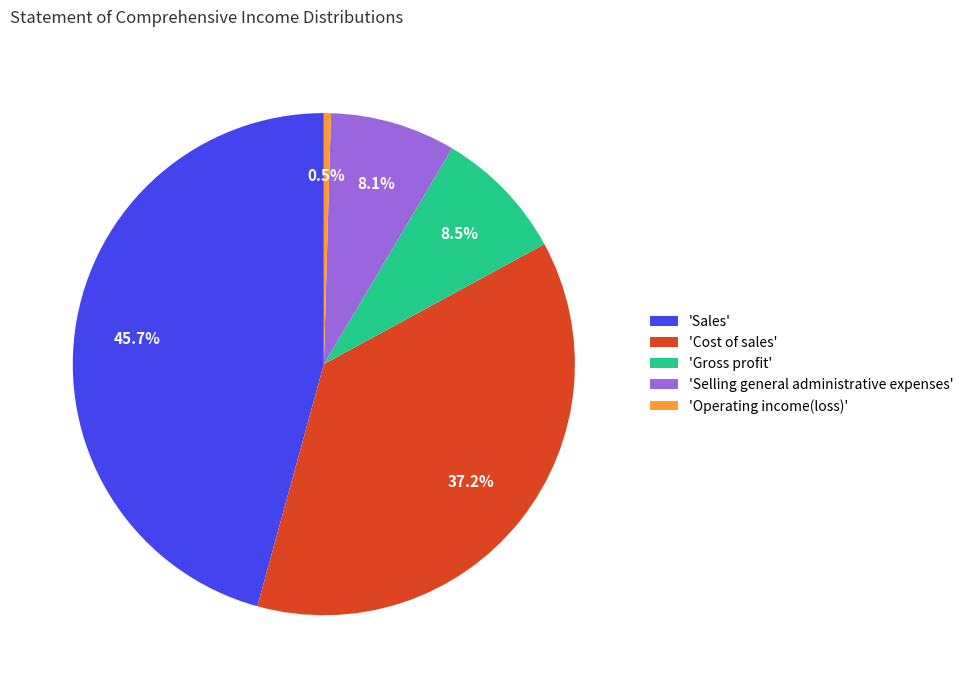

Approximately how many times larger is the value at 'Cost of sales' compared to 'Gross profit'?

4.4